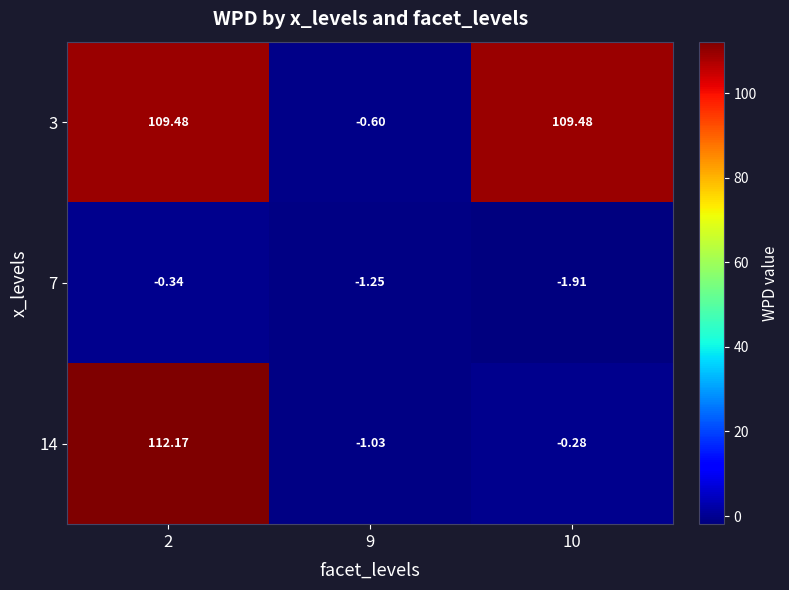

Is the value of 7 at 2 greater than the value of 14 at 9?

Yes